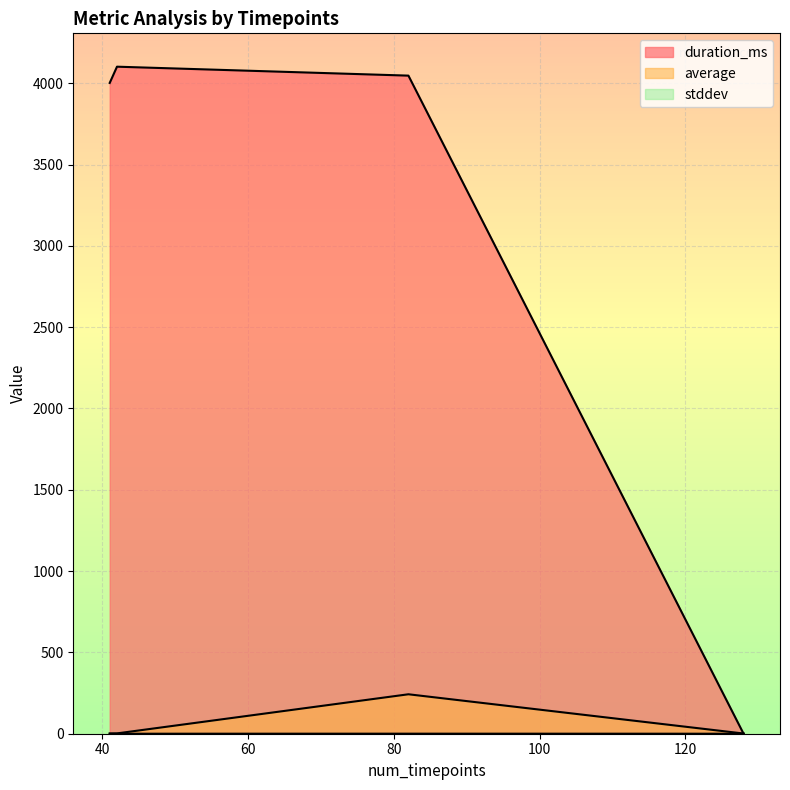

What is the minimum value for average?

1.2